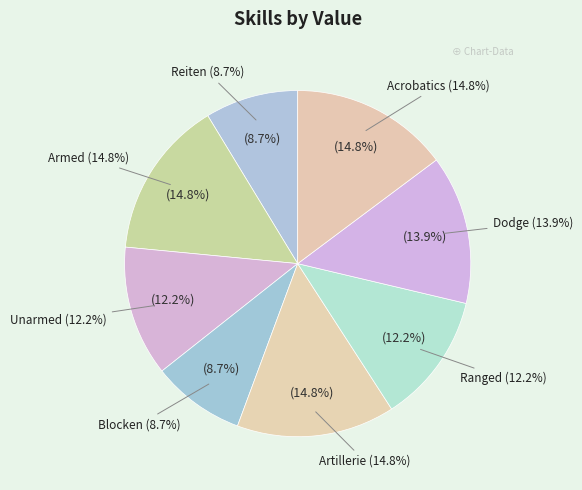

How many segments does this pie chart have?

8